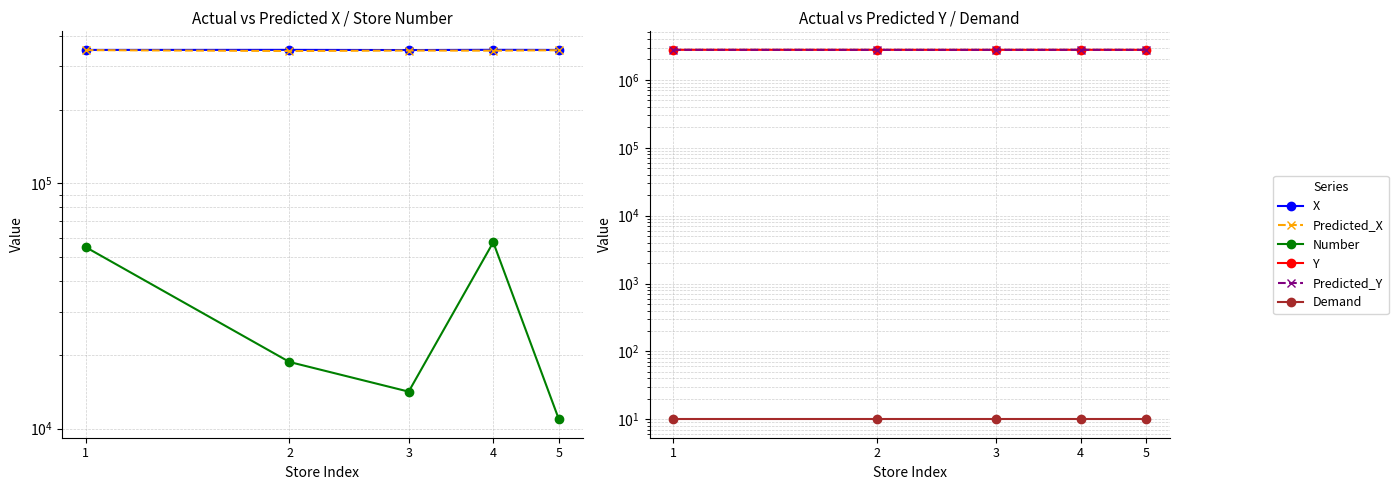

What is the difference between the highest and lowest values at 2?

2776803.3